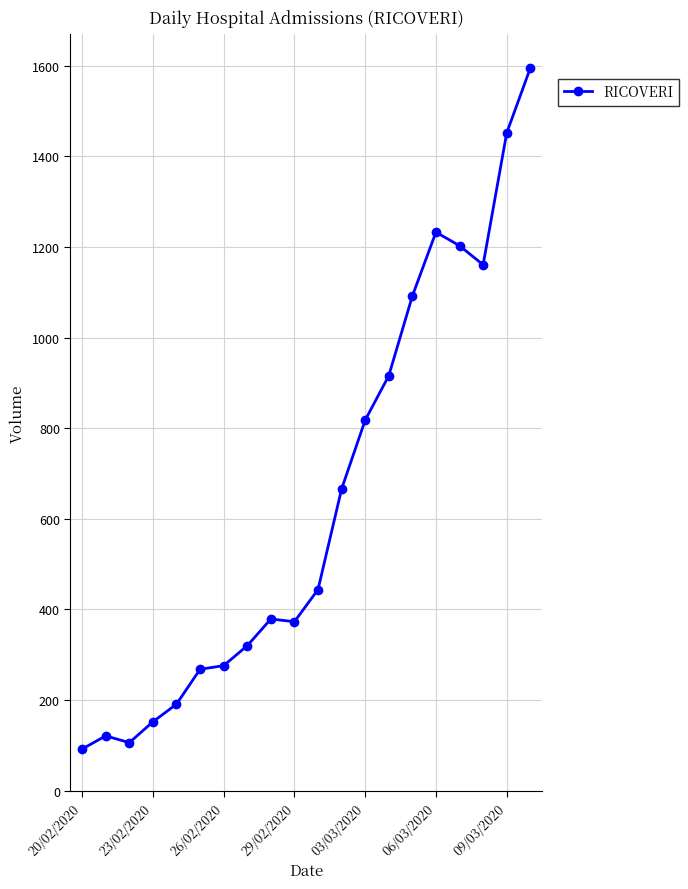

True or false: there are more than 1 points higher than both neighbors.

True